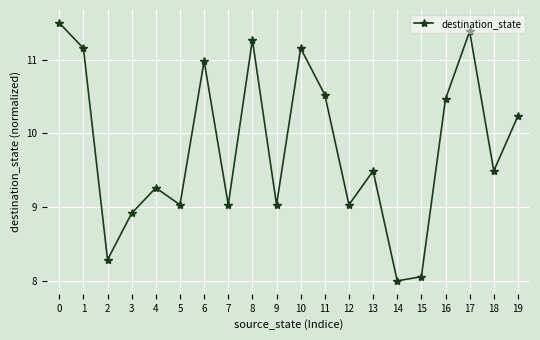

How many points are lower than both their immediate neighbors (excluding endpoints)?

7